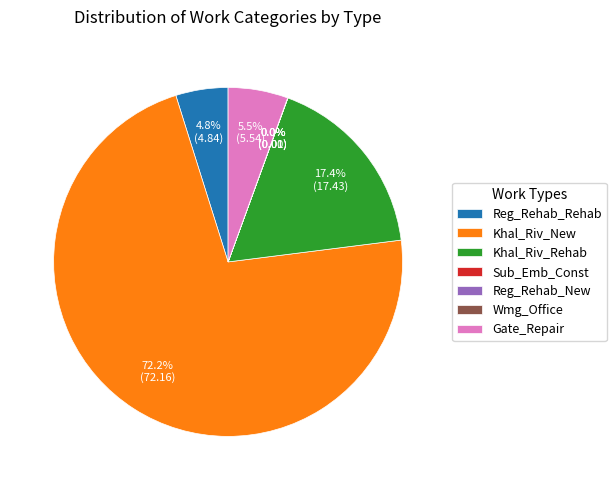

What is the majority slice?

Khal_Riv_New